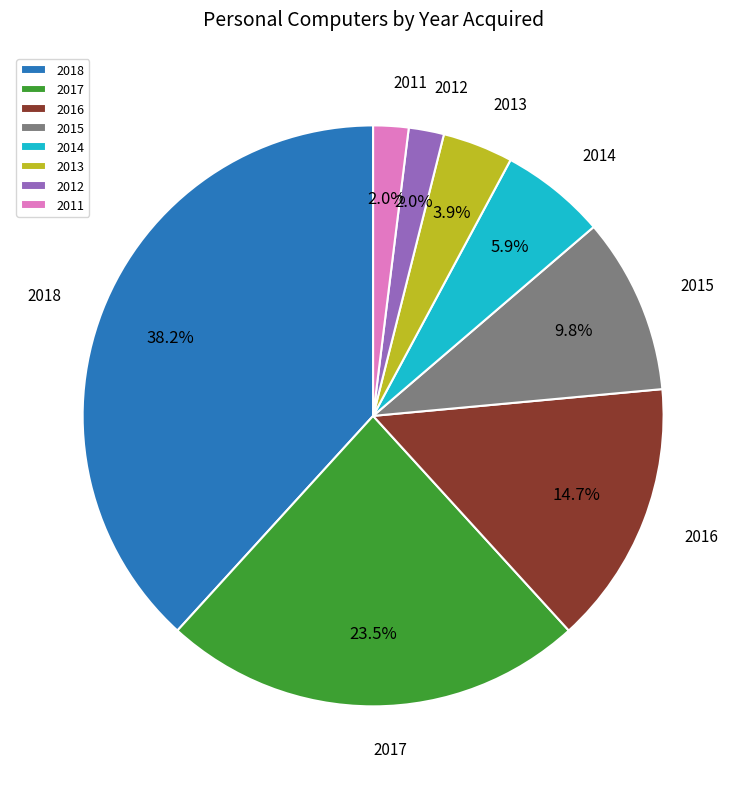

What is the ratio of the value at 2013 to the value at 2016?

0.3